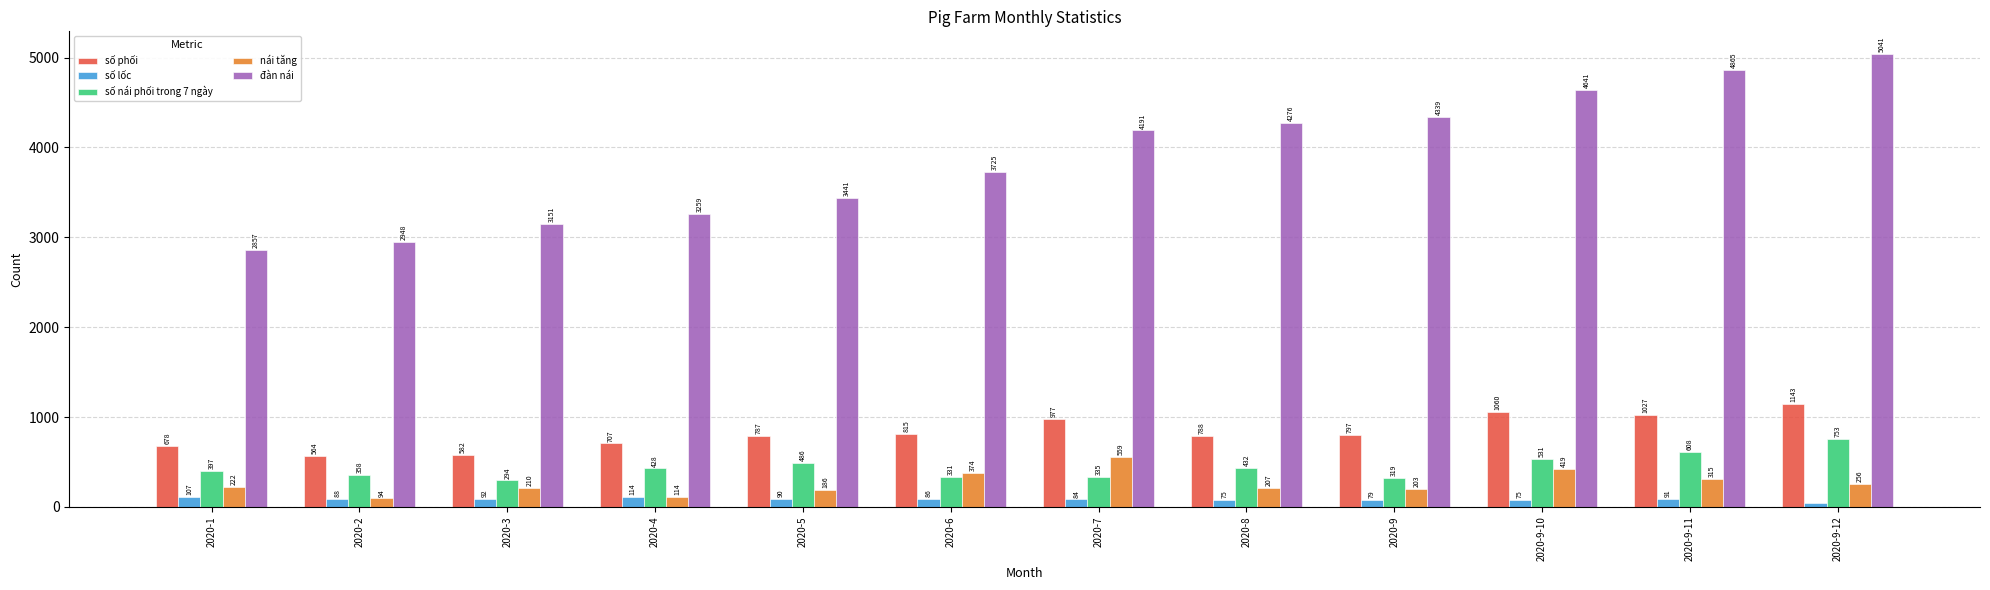

What is the label of the 3rd bar from the left?

2020-3